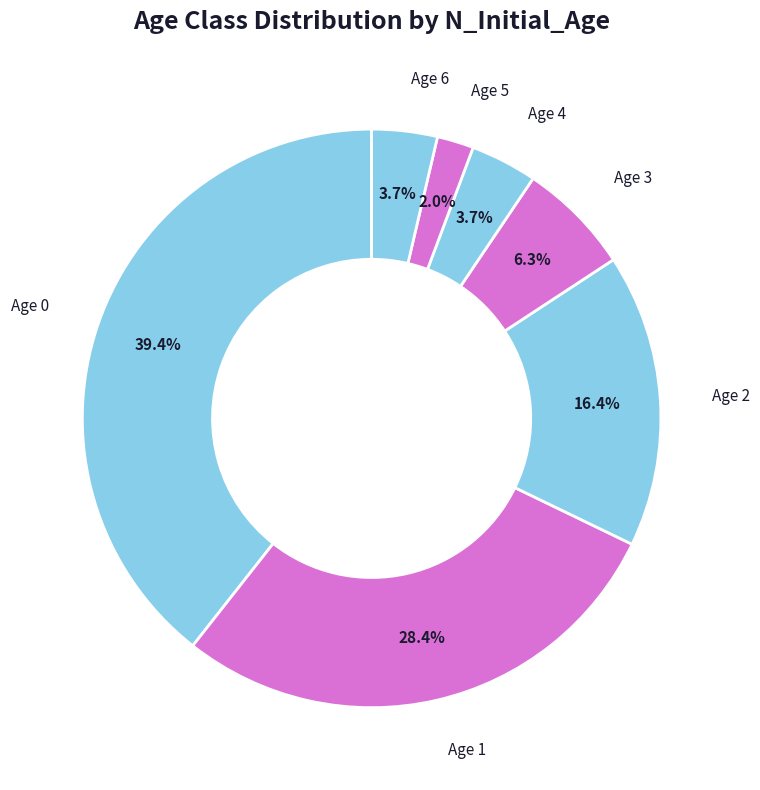

Count the number of slices in the pie.

7